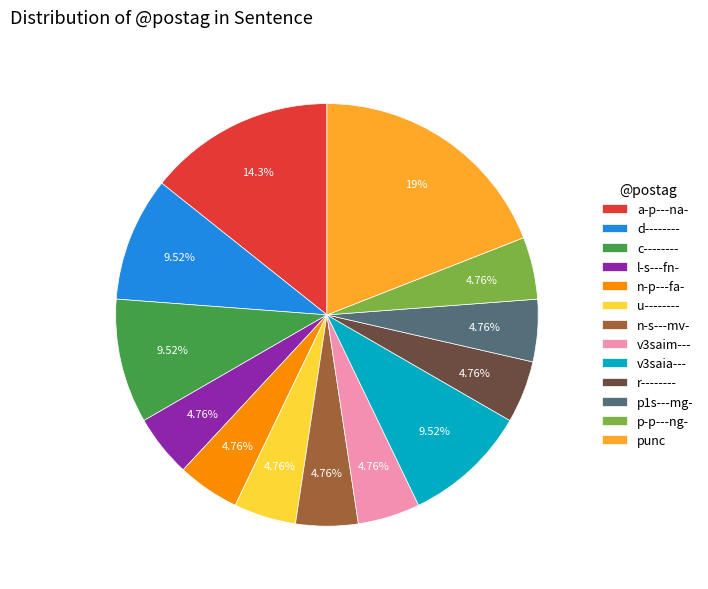

What is the ratio of the value at l-s---fn- to the value at c--------?

0.5